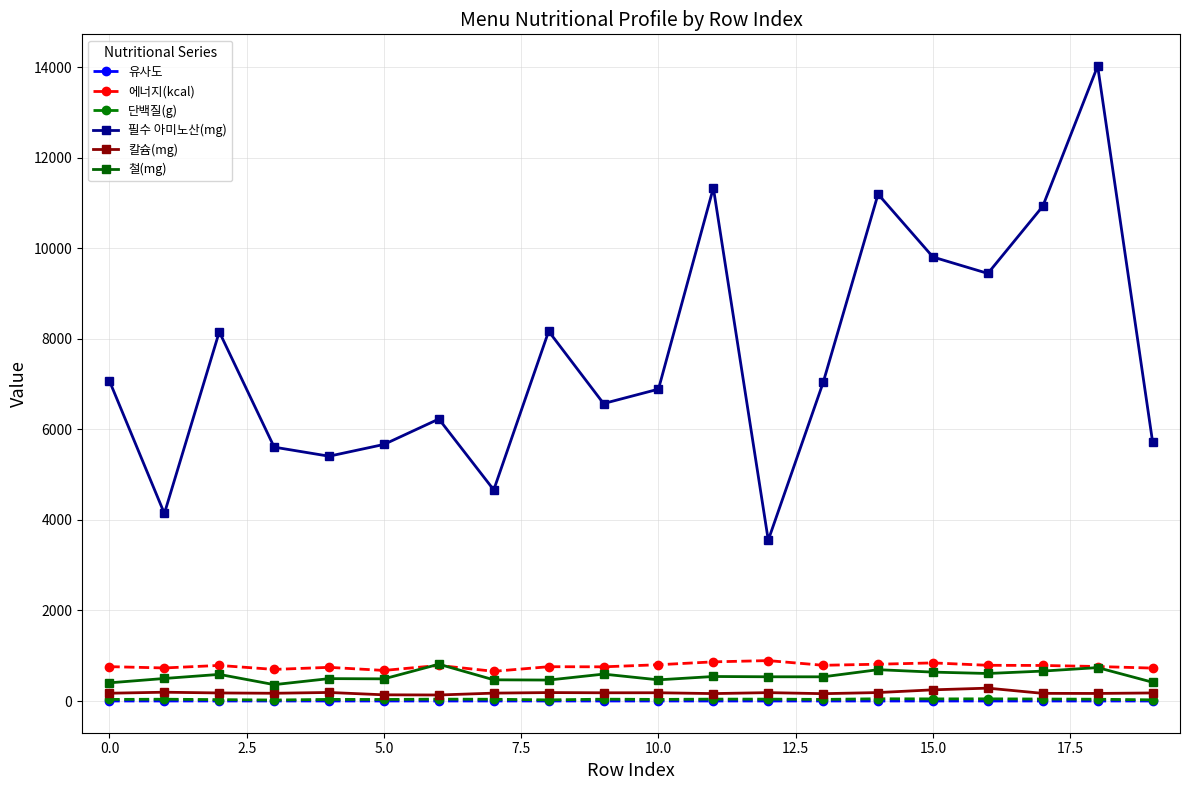

What is the difference between the maximum and minimum values in the 단백질(g) series?

27.2